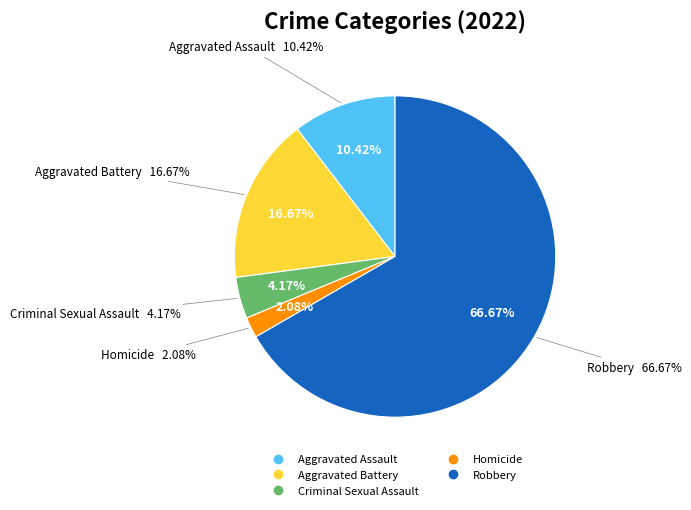

What portion of the pie excludes Robbery?

33.3%